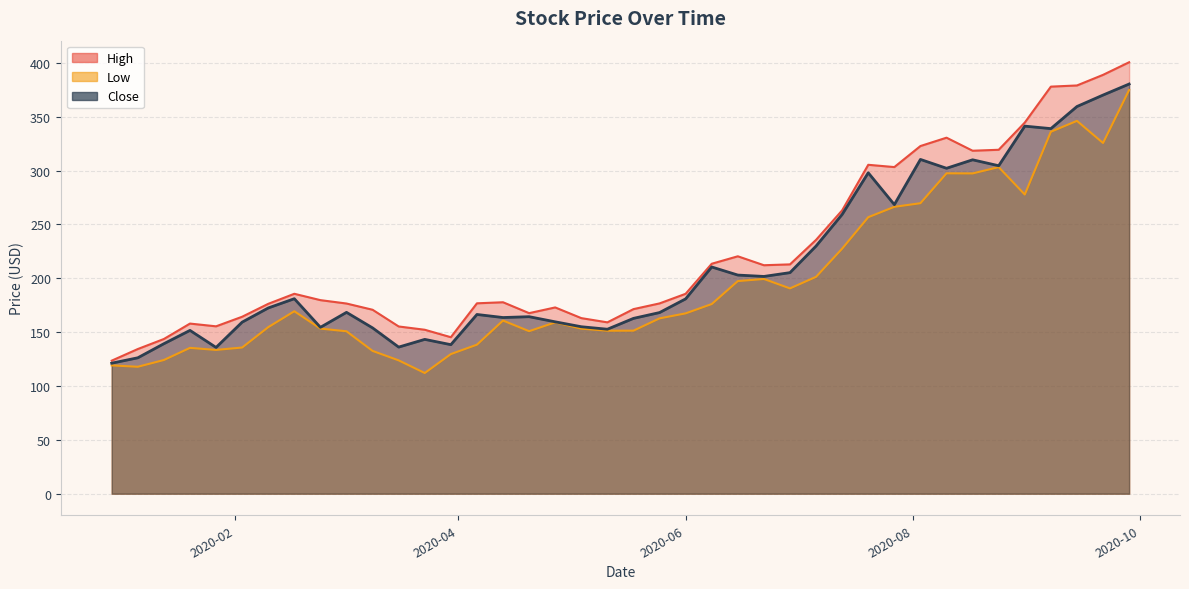

Rank the series by their maximum value, from highest to lowest.

High, Close, Low